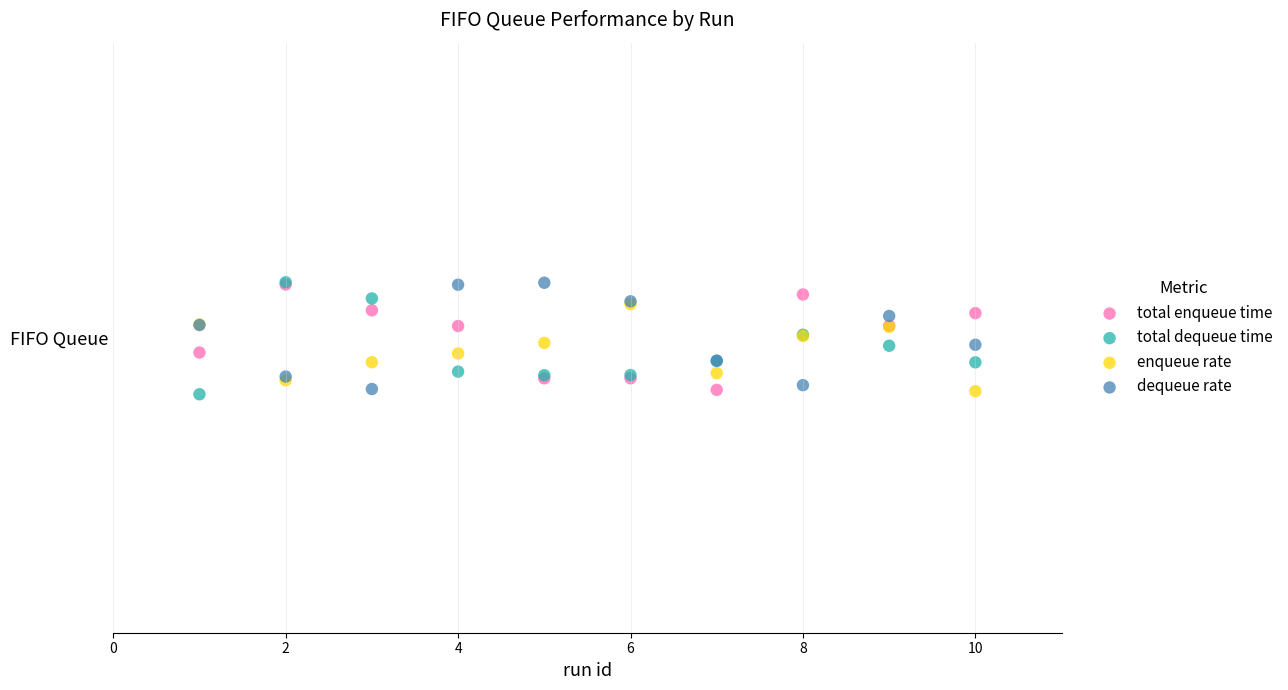

What are all the series names shown in the legend?

total enqueue time, total dequeue time, enqueue rate, dequeue rate